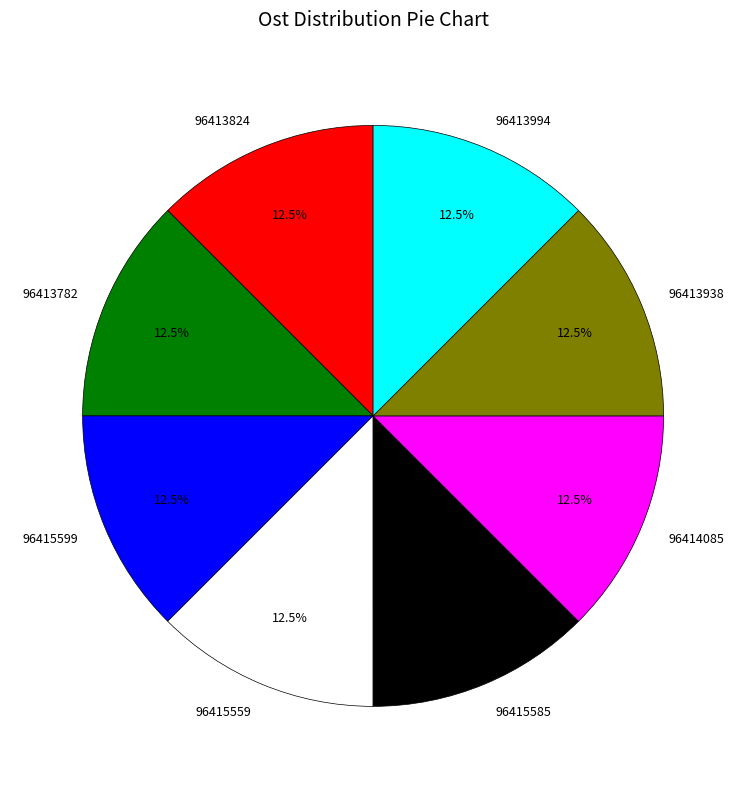

How many segments does this pie chart have?

8